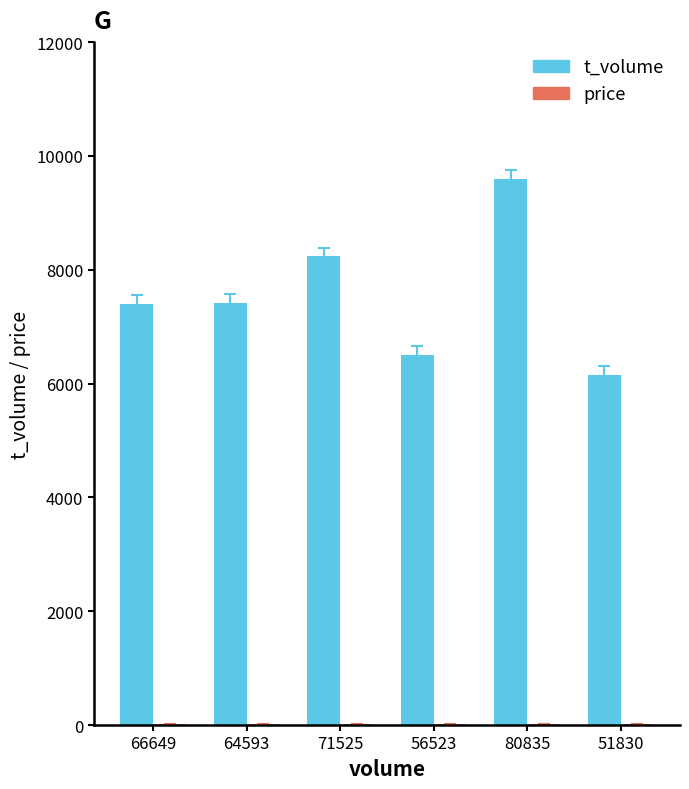

The value of t_volume at 64593 is 7421.0. True or false?

True